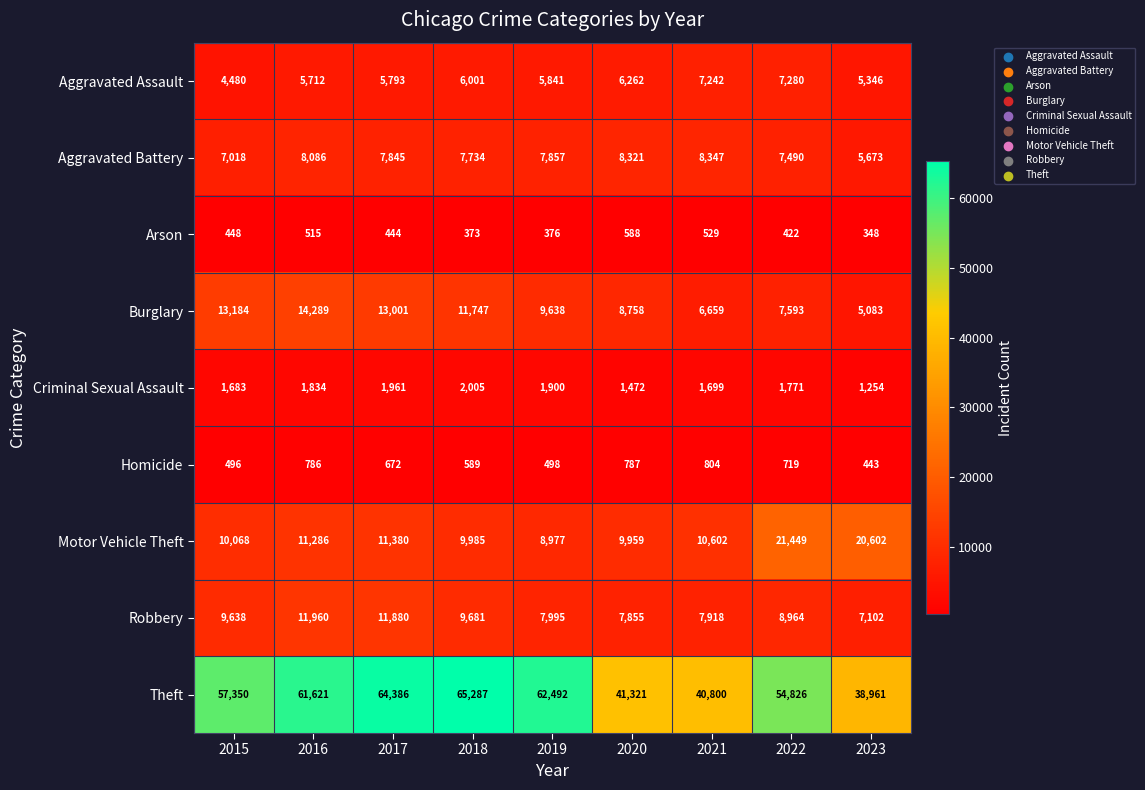

What is the sum of all Theft values?

487044